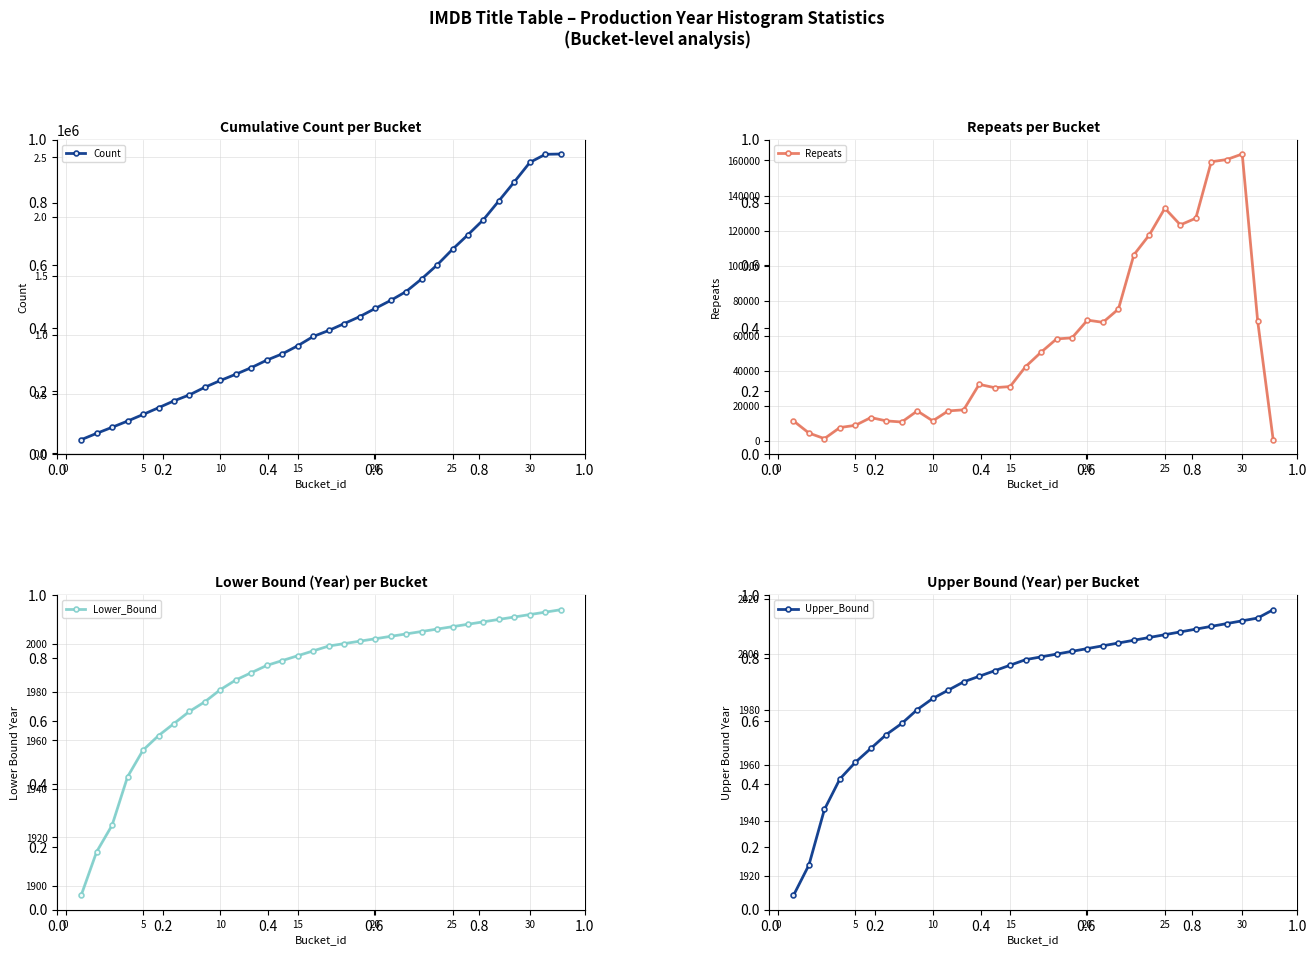

Is it true that Upper_Bound equals 1961 at 5?

True